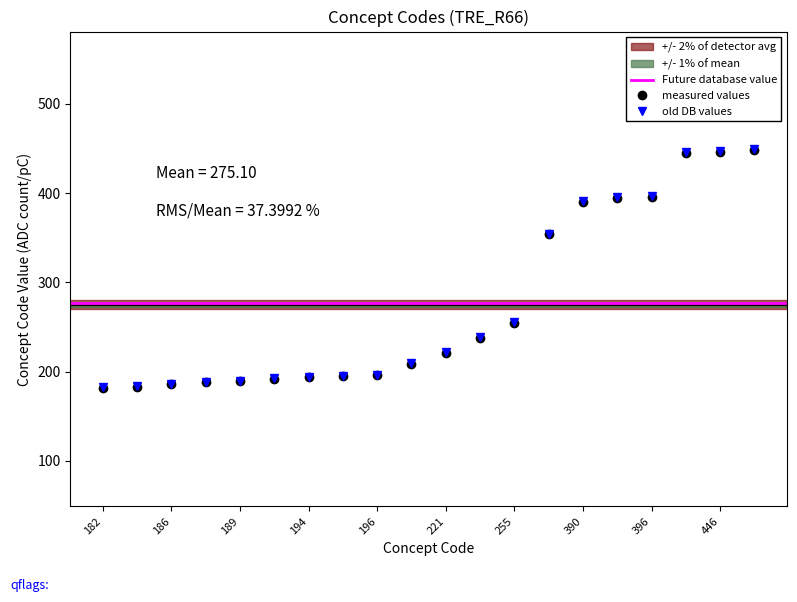

How many values in the measured values series are below 221?

10